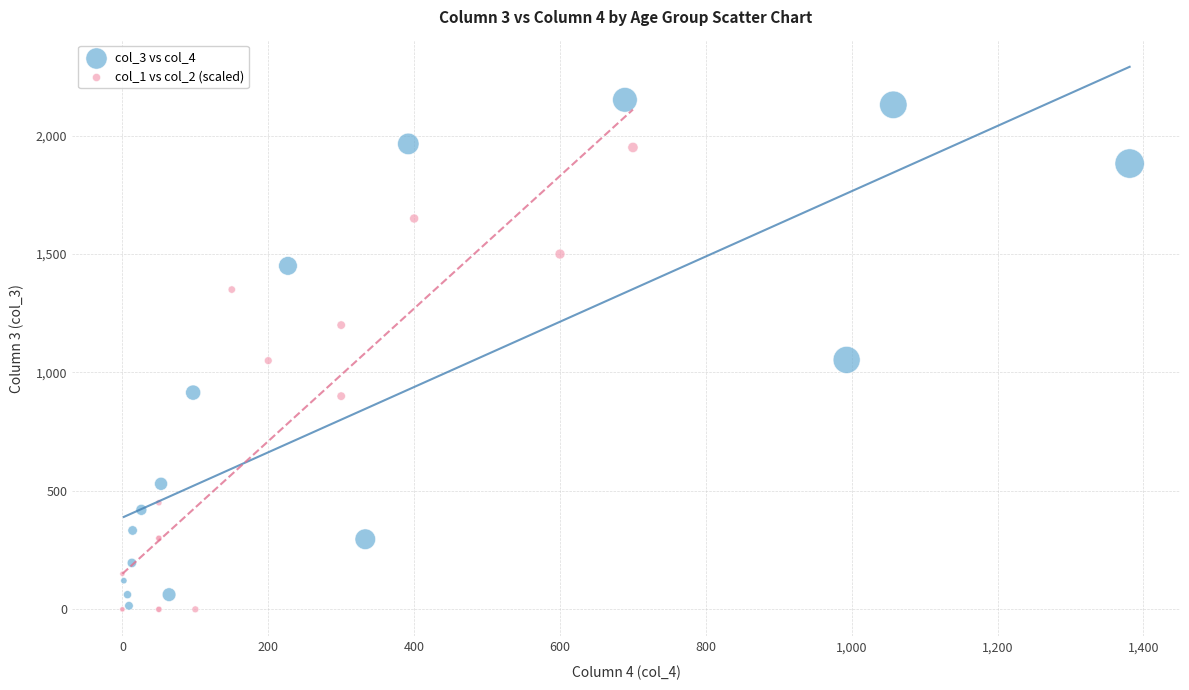

Which series reaches the maximum Y coordinate?

col_3 vs col_4